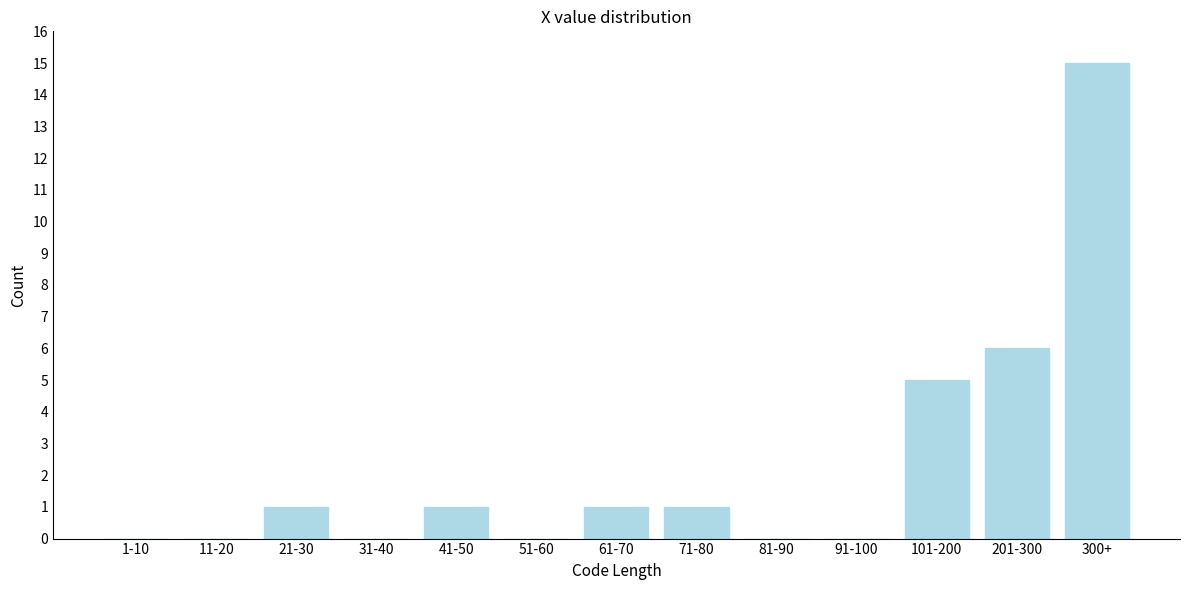

Reading left to right, what are all the values shown in this chart?

1-10=0	11-20=0	21-30=1	31-40=0	41-50=1	51-60=0	61-70=1	71-80=1	81-90=0	91-100=0	101-200=5	201-300=6	300+=15